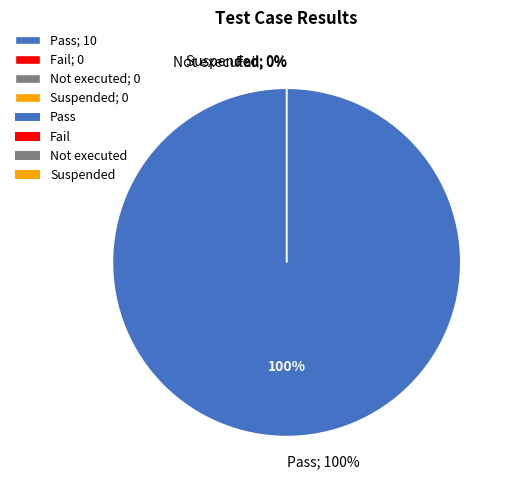

Which has a higher value, Suspended or Fail?

Suspended